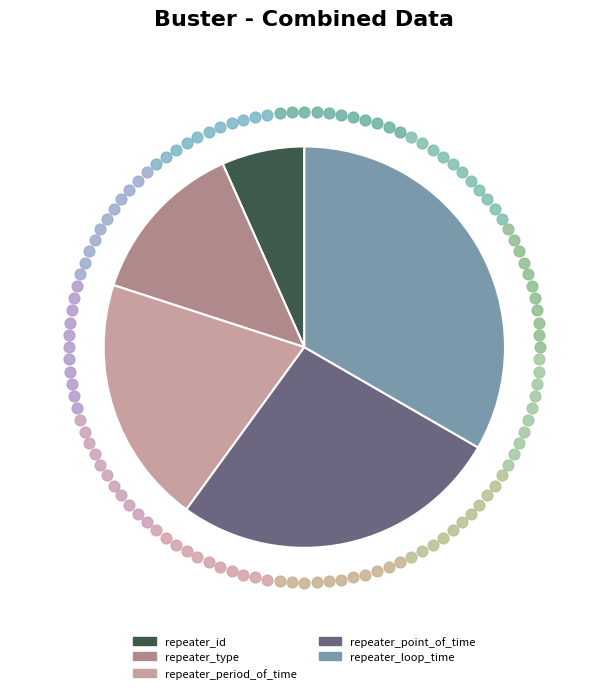

Count the number of slices in the pie.

5